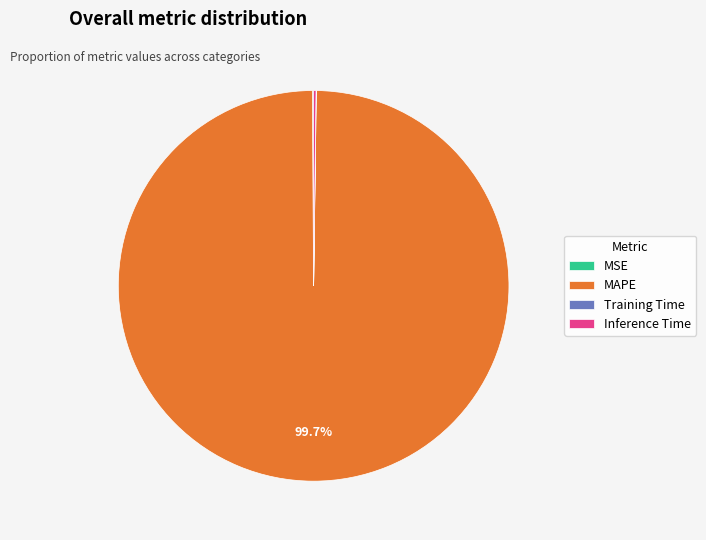

Is there any slice that represents more than half of the pie?

Yes